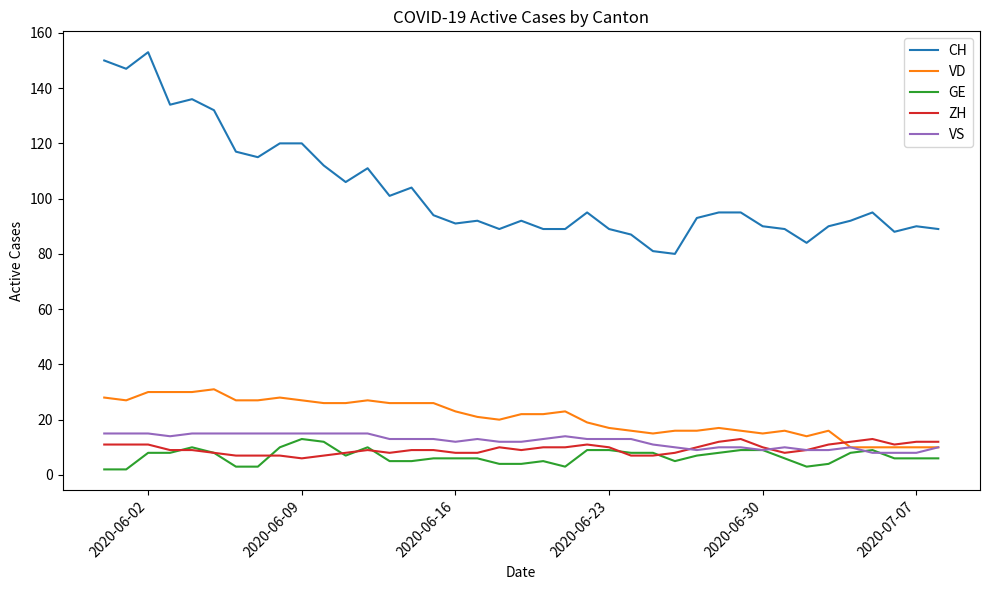

True or false: ZH and CH intersect in this chart.

False